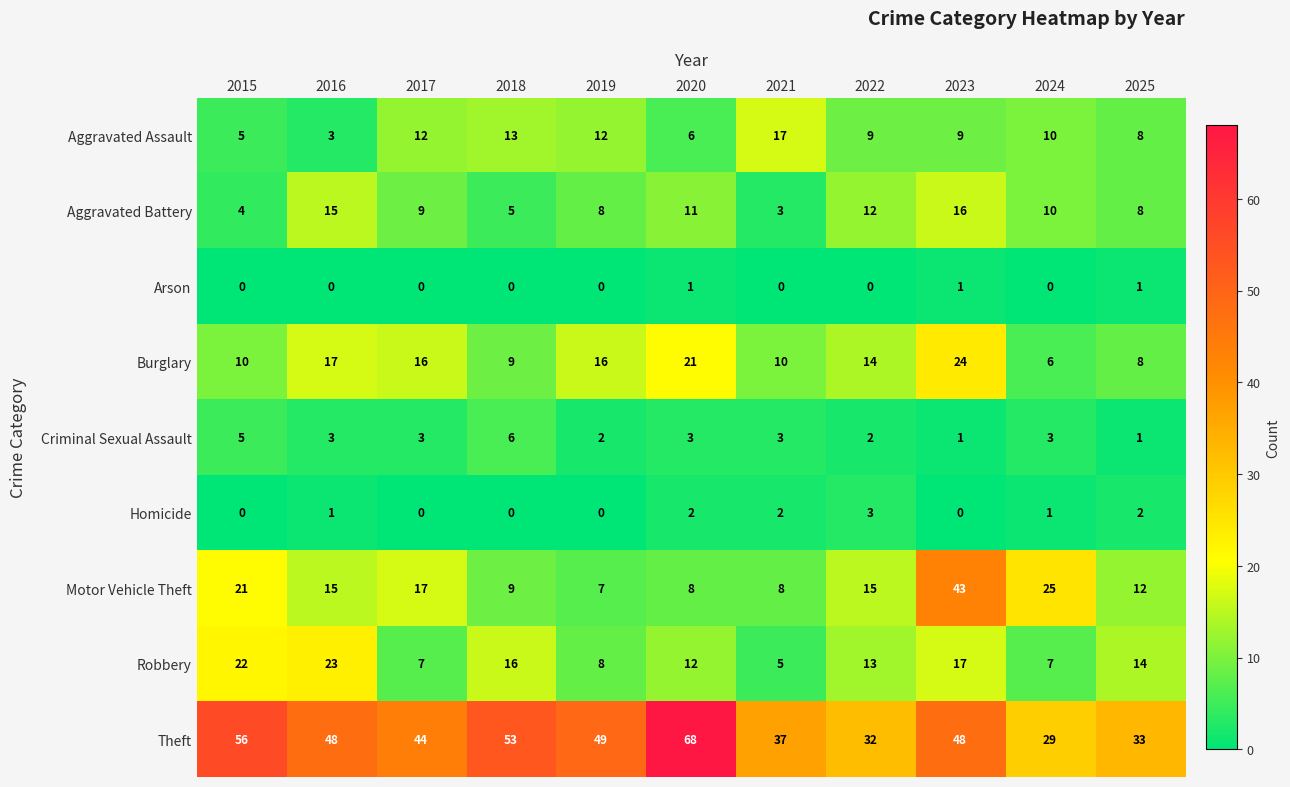

Count the Homicide values in the range 0 to 2.

10